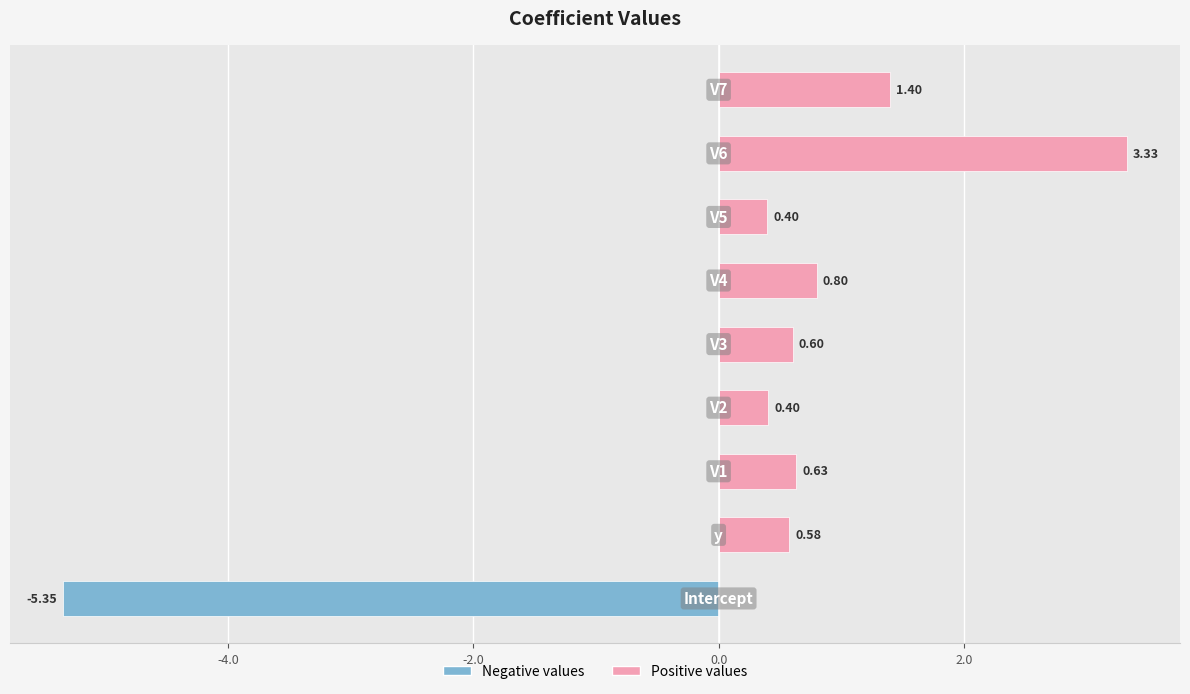

How many values are above zero?

8